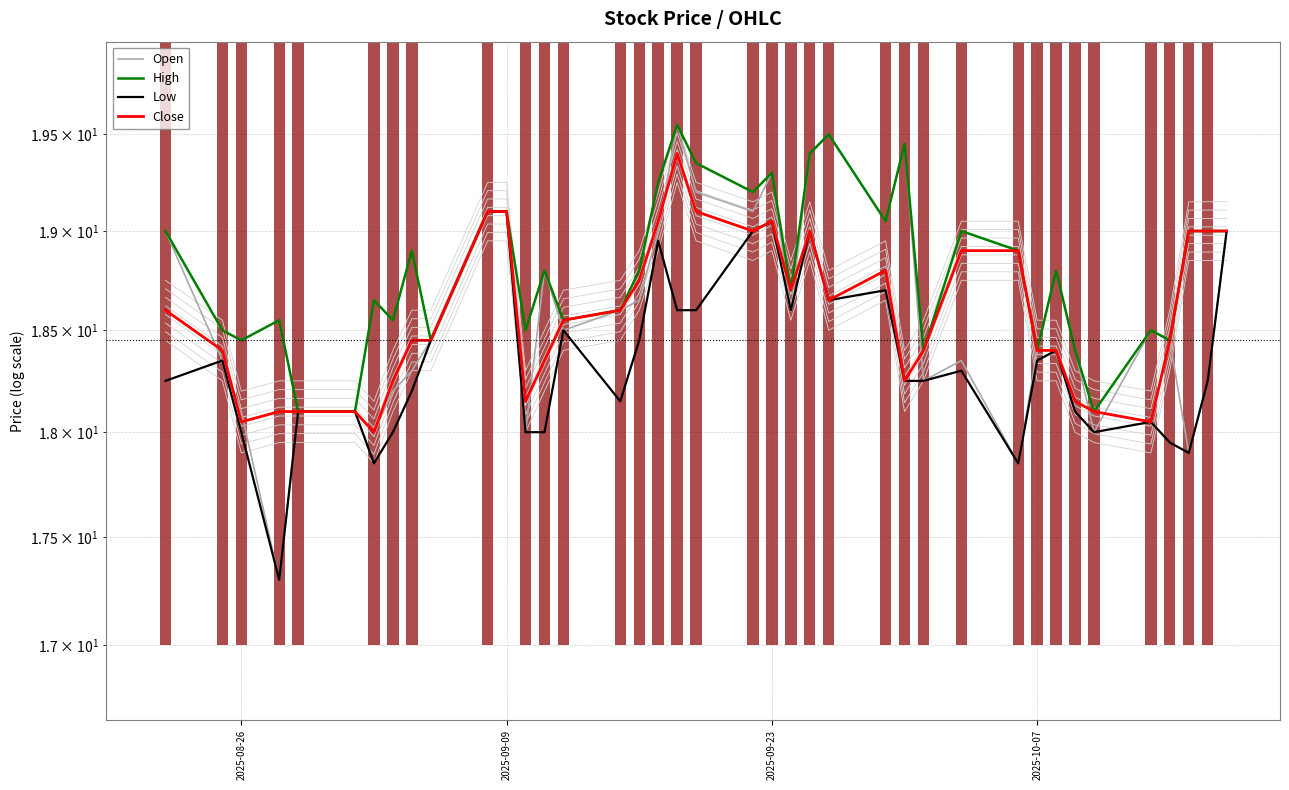

Reading left to right, what are all the values shown in this chart?

Open: 19.0	18.4	18.1	17.3	18.1	18.1	18.0	18.2	18.3	18.5	19.1	19.1	18.0	18.8	18.5	18.6	18.6	19.0	19.5	19.2	19.1	19.3	18.6	19.4	19.5	19.0	19.5	18.2	18.4	17.9	18.4	18.8	18.4	18.0	18.5	18.5	17.9	18.2	19.0
High: 19.0	18.5	18.5	18.5	18.1	18.1	18.6	18.5	18.9	18.5	19.1	19.1	18.5	18.8	18.5	18.6	18.8	19.2	19.5	19.4	19.2	19.3	18.7	19.4	19.5	19.0	19.5	18.4	19.0	18.9	18.4	18.8	18.4	18.1	18.5	18.5	19.0	19.0	19.0
Low: 18.2	18.4	18.0	17.3	18.1	18.1	17.9	18.0	18.2	18.5	19.1	19.1	18.0	18.0	18.5	18.1	18.5	19.0	18.6	18.6	19.0	19.0	18.6	19.0	18.6	18.7	18.2	18.2	18.3	17.9	18.4	18.4	18.1	18.0	18.0	18.0	17.9	18.2	19.0
Close: 18.6	18.4	18.0	18.1	18.1	18.1	18.0	18.2	18.5	18.5	19.1	19.1	18.1	18.4	18.5	18.6	18.8	19.0	19.4	19.1	19.0	19.0	18.7	19.0	18.6	18.8	18.2	18.4	18.9	18.9	18.4	18.4	18.1	18.1	18.0	18.5	19.0	19.0	19.0